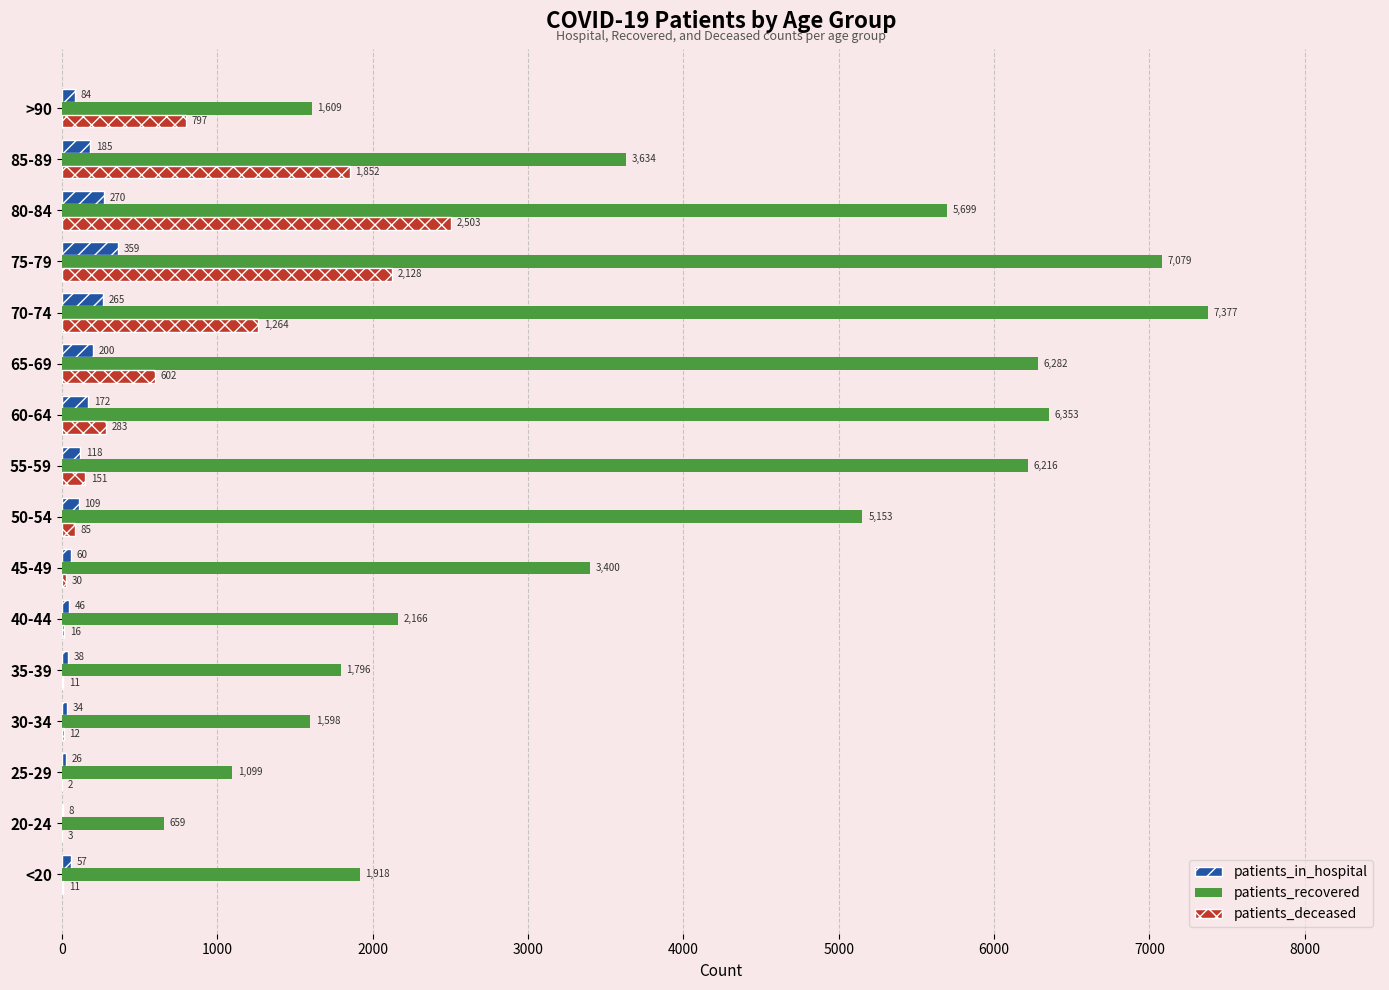

At which category is the sum across all series the highest?

75-79